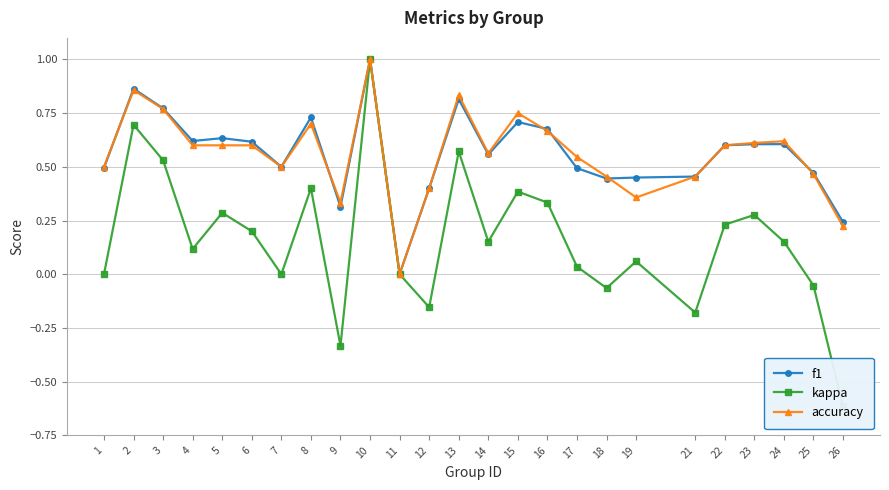

Does the chart have visible grid lines?

Yes